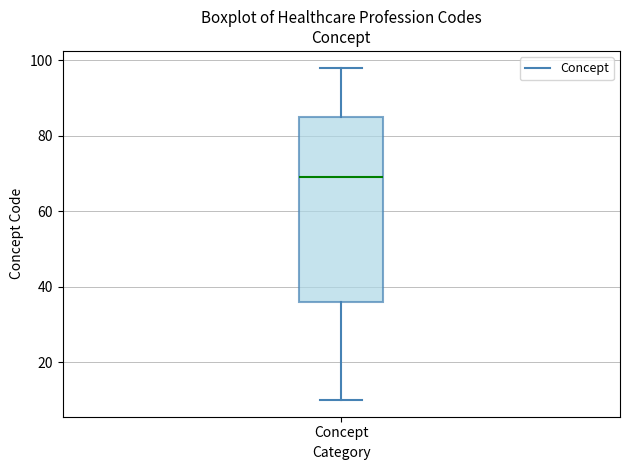

Where is the lower edge of the box for Concept on the y-axis? The values are not printed on the chart, so give them approximately, as read against the axis.

36